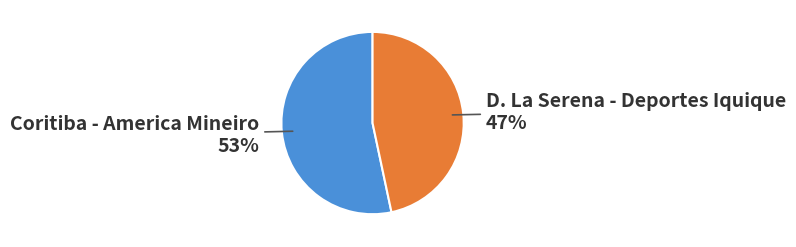

Does any single category account for the majority?

Yes